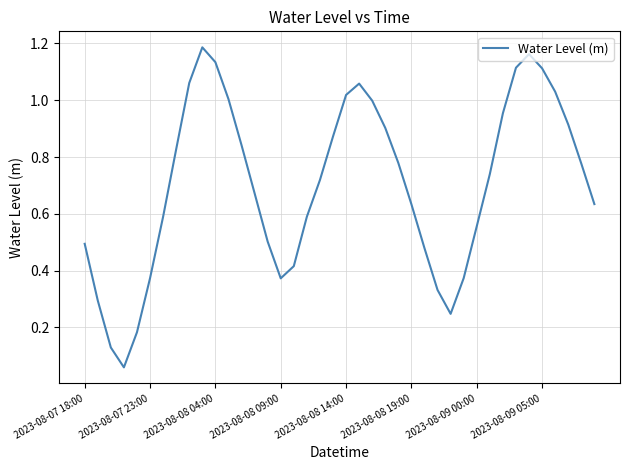

Reading left to right, transcribe all the data shown in this chart.

0.5	0.3	0.1	0.1	0.2	0.4	0.6	0.8	1.1	1.2	1.1	1.0	0.8	0.7	0.5	0.4	0.4	0.6	0.7	0.9	1.0	1.1	1.0	0.9	0.8	0.6	0.5	0.3	0.2	0.4	0.6	0.7	1.0	1.1	1.2	1.1	1.0	0.9	0.8	0.6